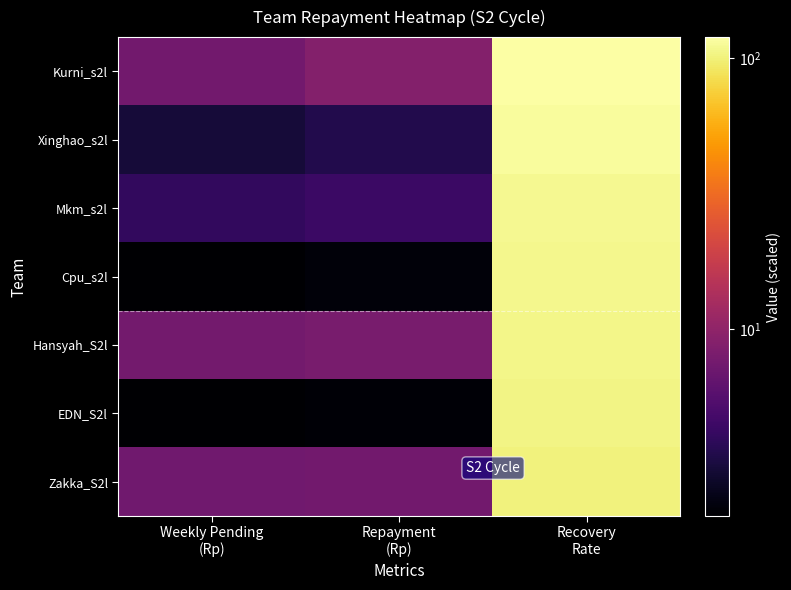

Which has a higher value, Repayment
(Rp) or Weekly Pending
(Rp)?

Repayment
(Rp)